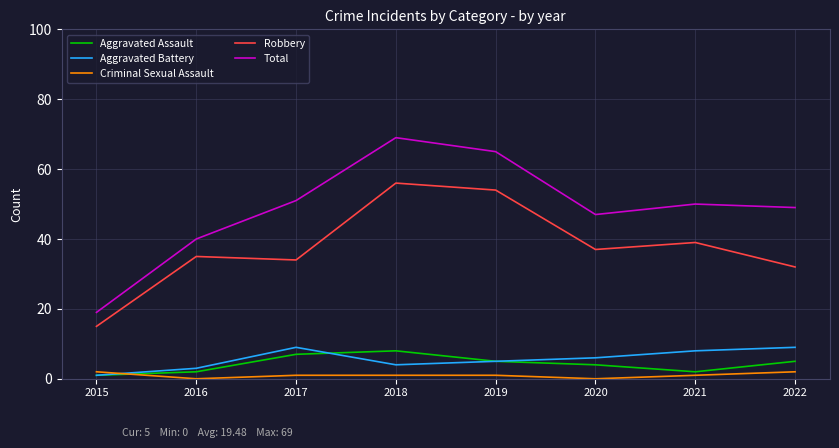

What is the maximum value for Aggravated Battery?

9